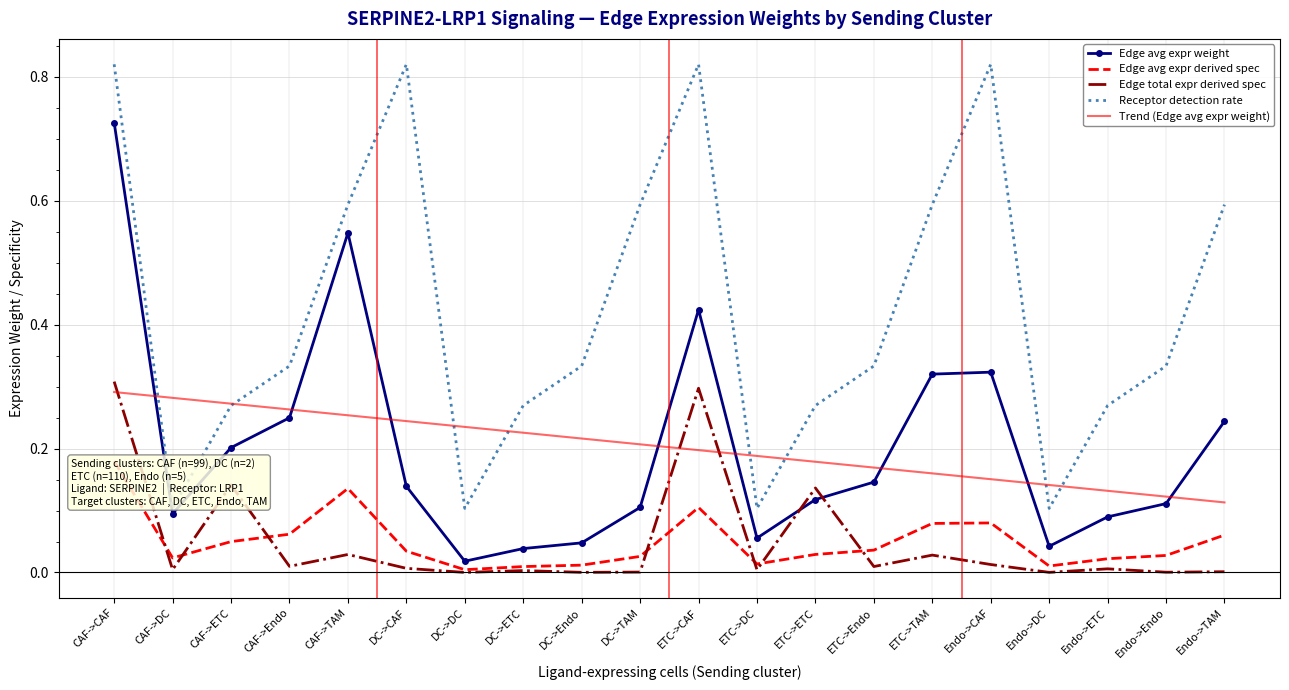

List the labels in order of Edge avg expr derived spec value, largest first.

CAF->CAF, CAF->TAM, ETC->CAF, Endo->CAF, ETC->TAM, CAF->Endo, Endo->TAM, CAF->ETC, ETC->Endo, DC->CAF, ETC->ETC, Endo->Endo, DC->TAM, CAF->DC, Endo->ETC, ETC->DC, DC->Endo, Endo->DC, DC->ETC, DC->DC